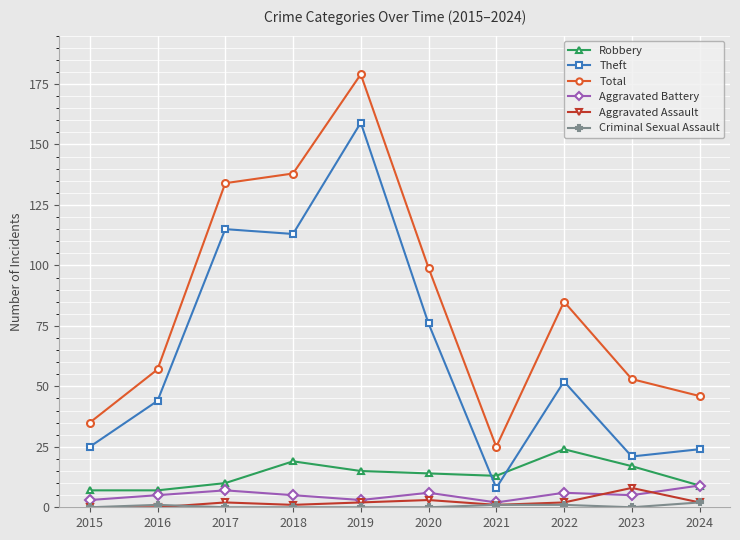

Where do Theft and Robbery first cross each other?

2020 and 2021